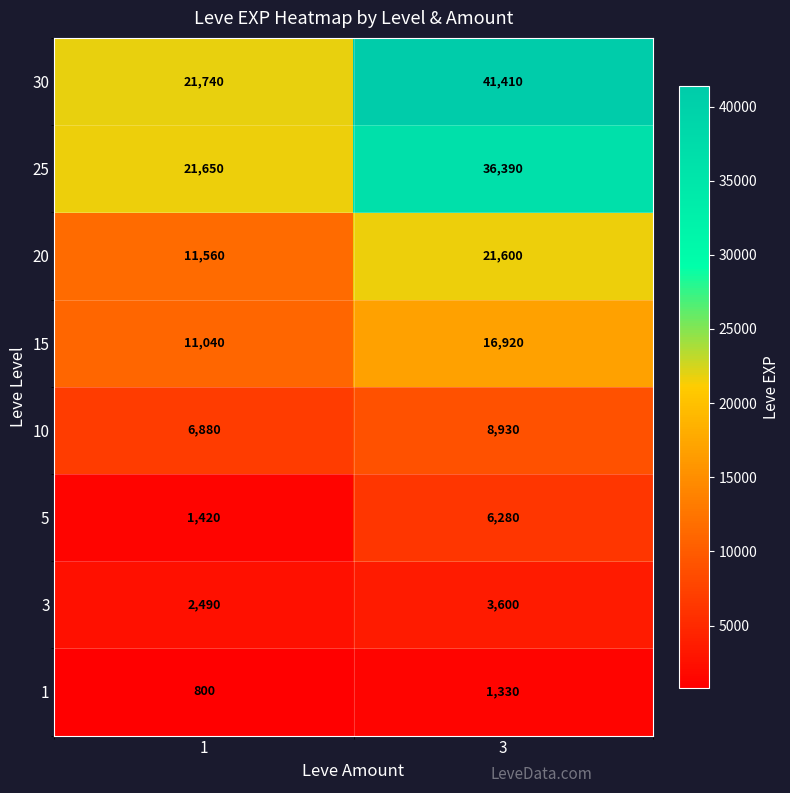

What is the maximum value shown in the chart?

41410